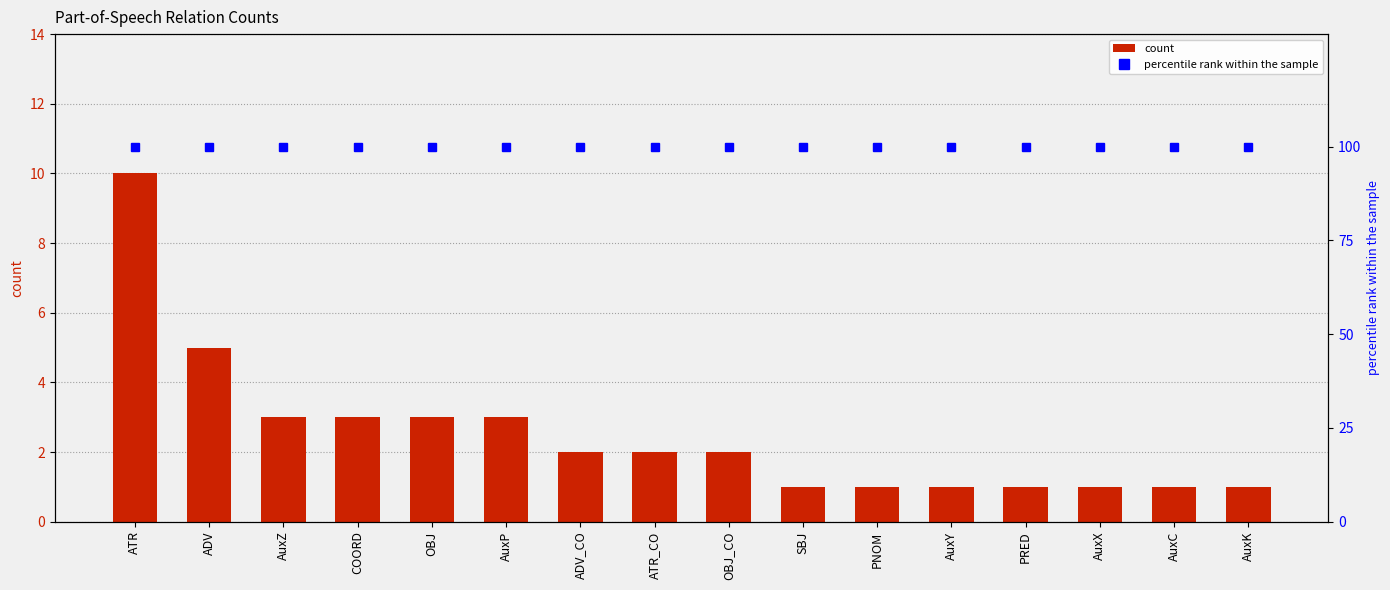

List the series in order of their peak value, lowest first.

count, percentile rank within the sample